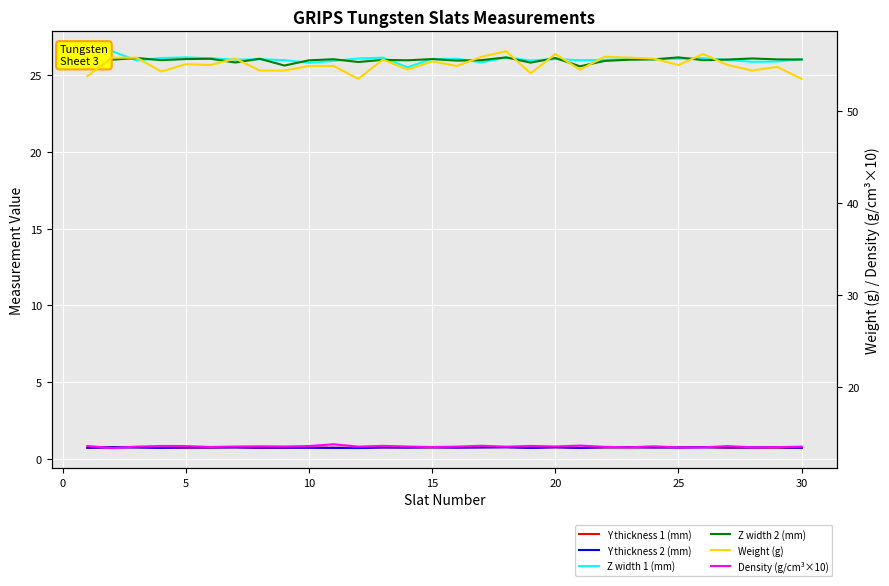

True or false: Y thickness 1 (mm) and Z width 2 (mm) intersect in this chart.

False